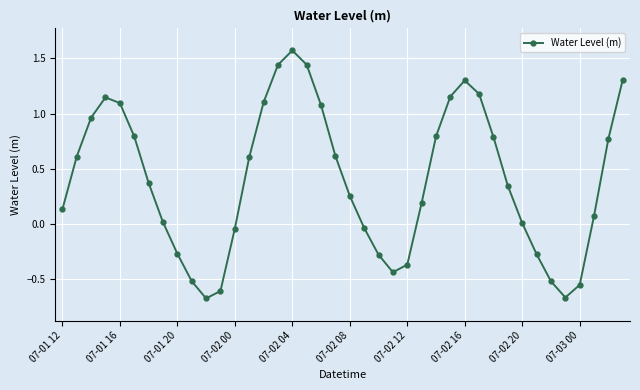

What is the sum of all values?

15.9